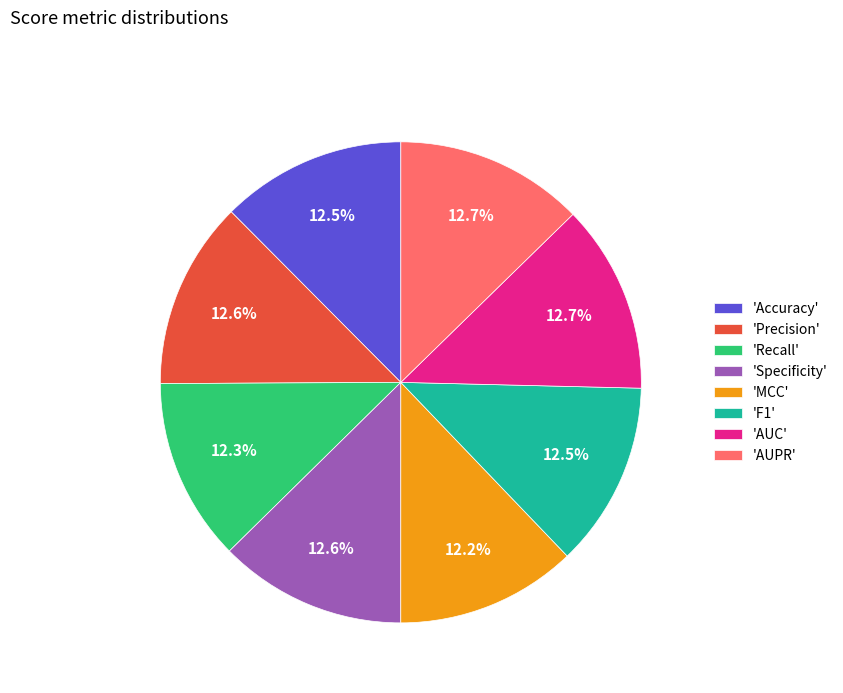

Does 'Accuracy' represent more than half of the total?

No